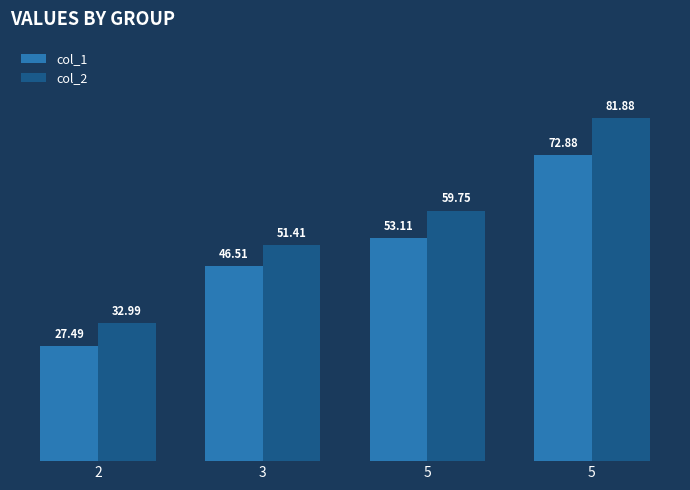

At which category is the sum across all series the highest?

5